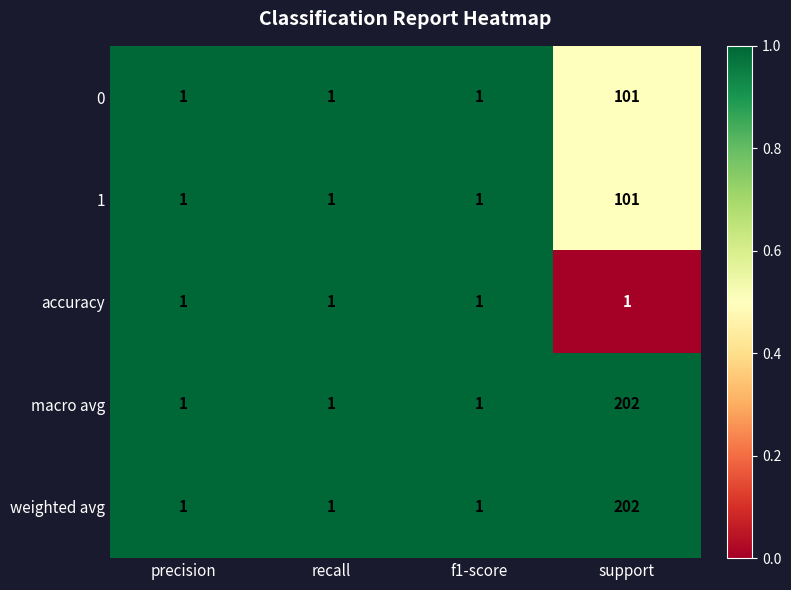

At which category is the sum across all series the highest?

support